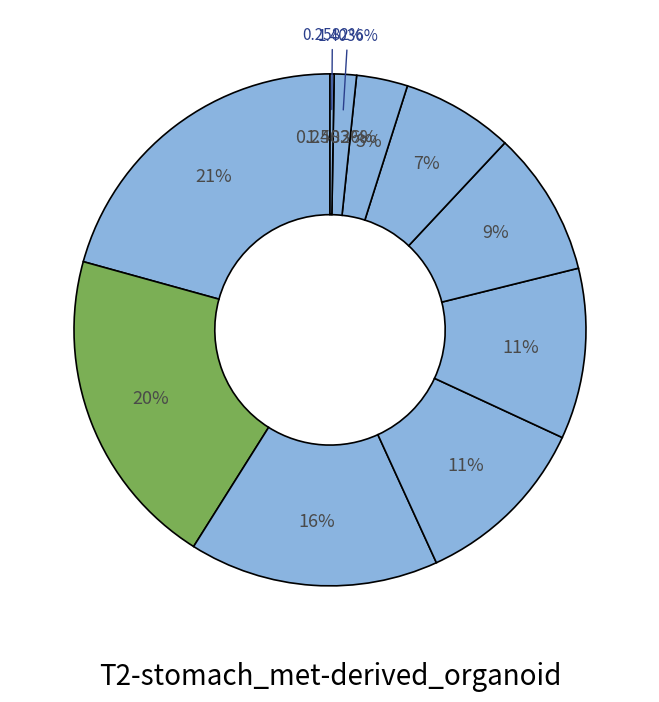

Does any single category account for the majority?

No